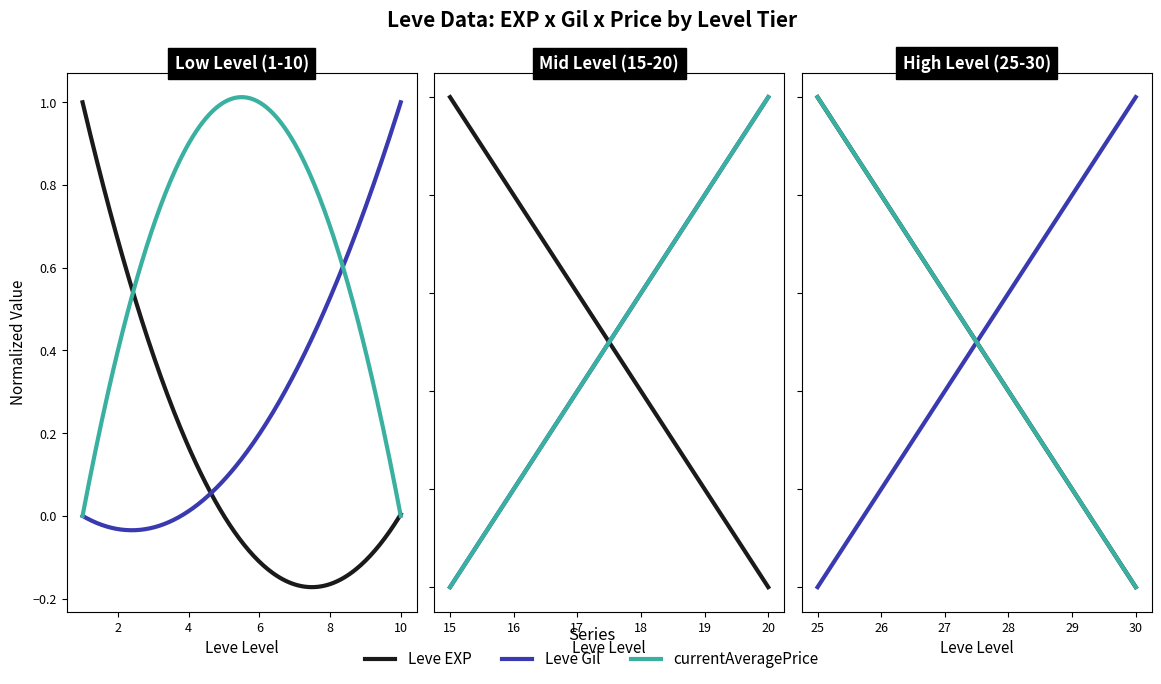

Rank the series by their average value, from lowest to highest.

Leve EXP, Leve Gil, currentAveragePrice